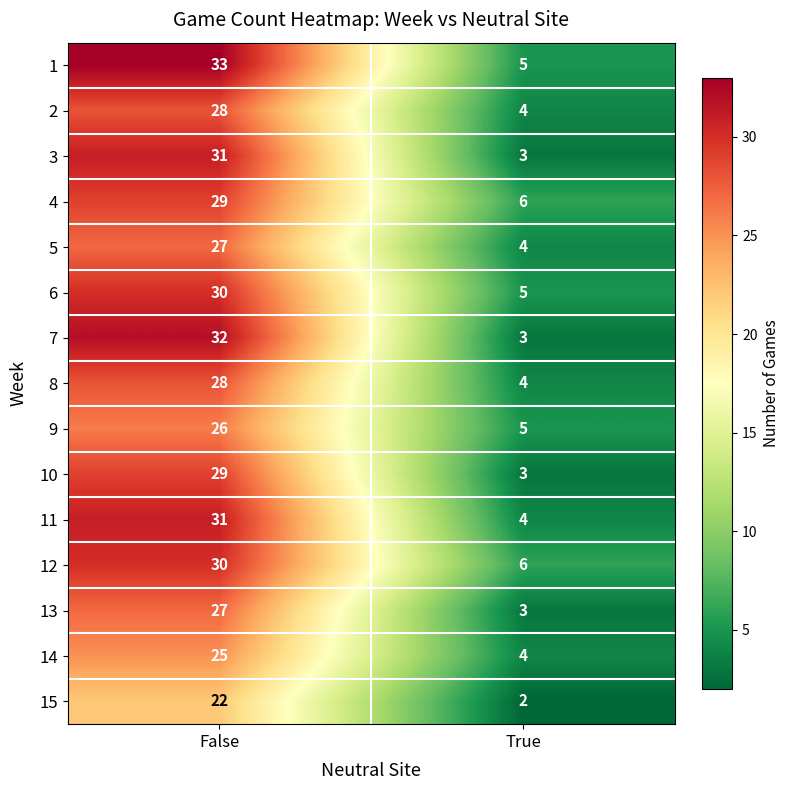

List the labels in order of 13 value, largest first.

False, True